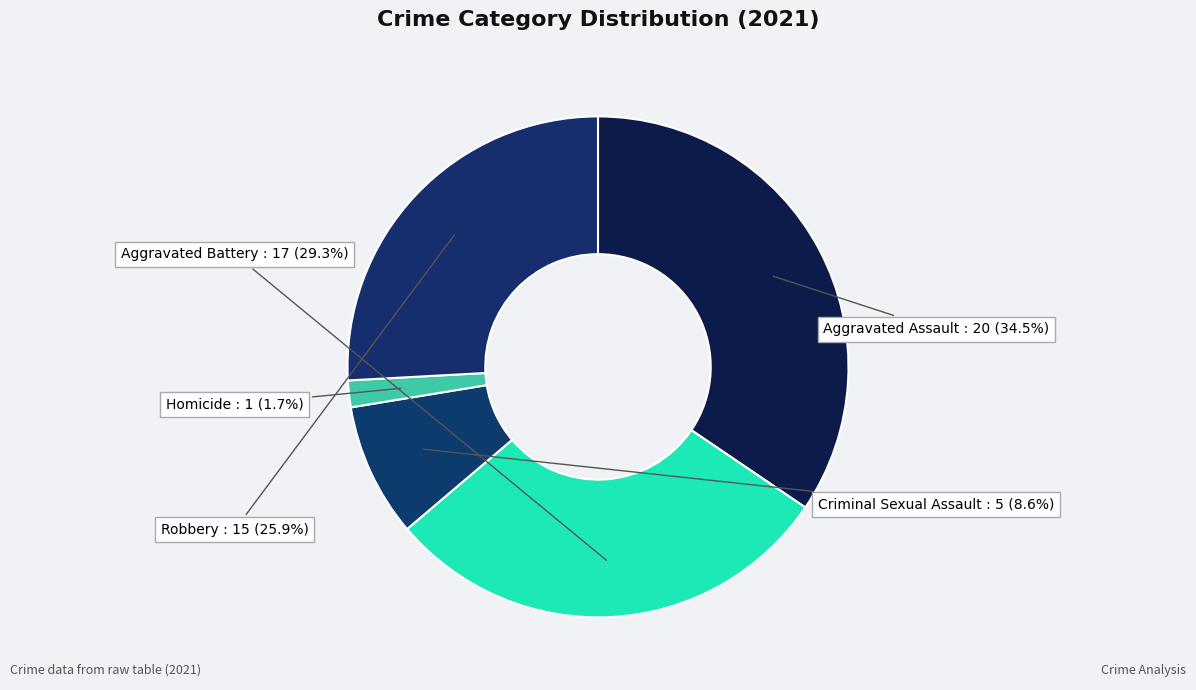

Is Criminal Sexual Assault the majority of the pie?

No